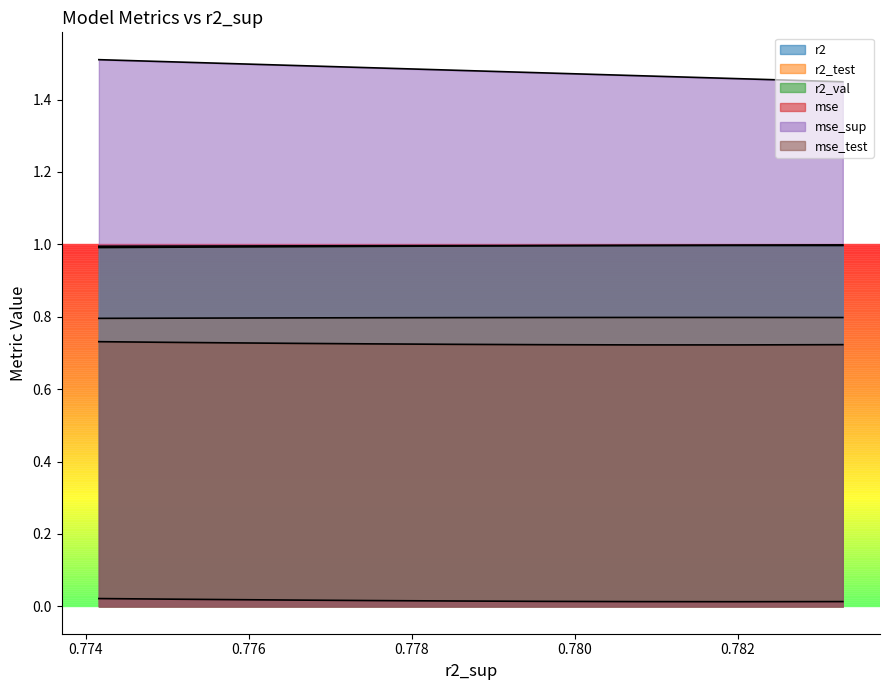

What is the total value across all series at 0.776?

5.0